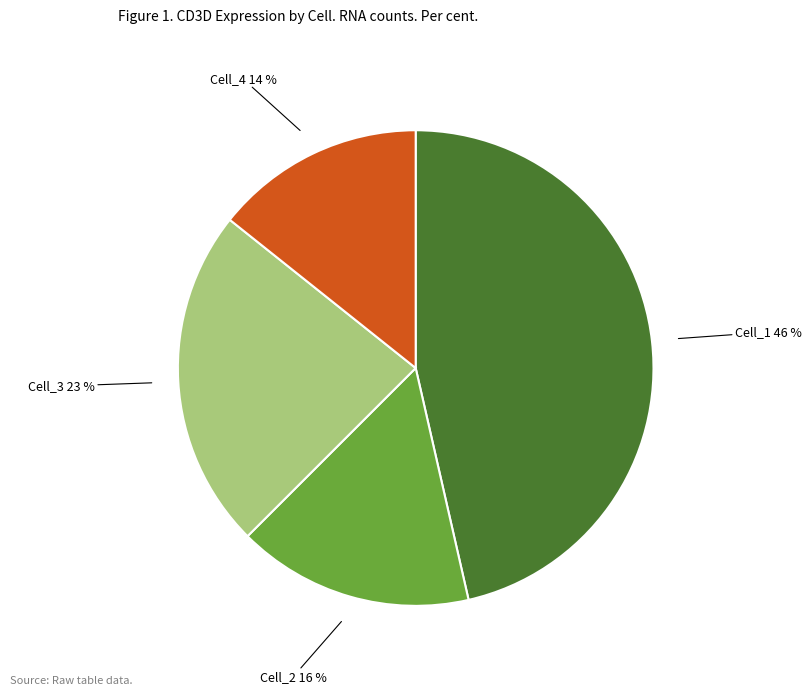

Which has a higher value, Cell_1 or Cell_3?

Cell_1